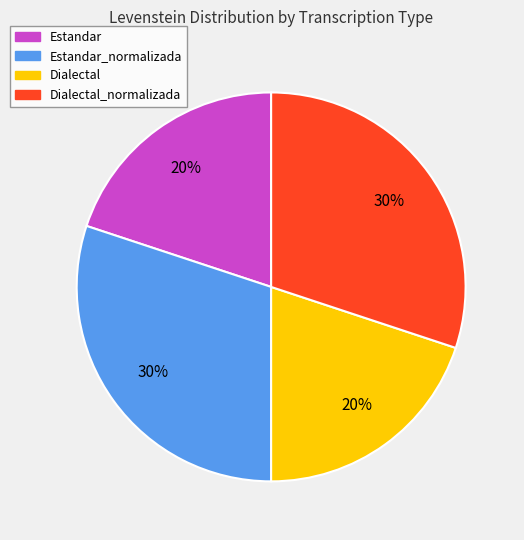

Which has a higher value, Estandar or Estandar_normalizada?

Estandar_normalizada